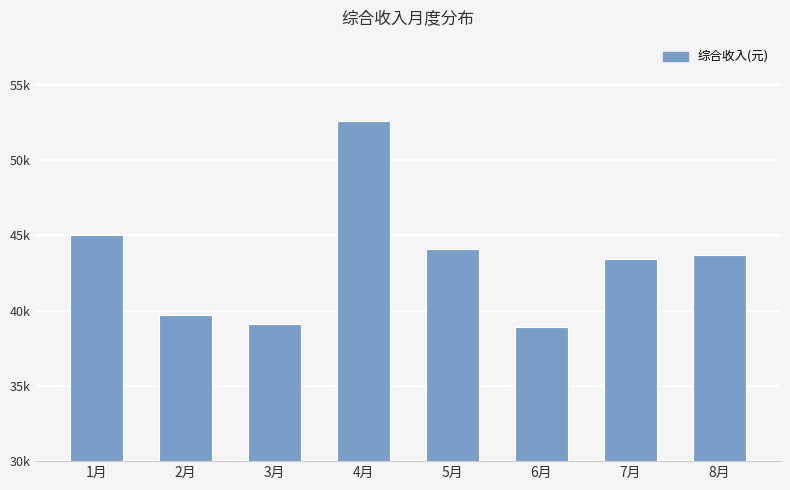

Reading right to left, transcribe all the data shown in this chart.

43719.4	43435.8	38928.3	44061.8	52606.5	39095.1	39691.0	45013.2